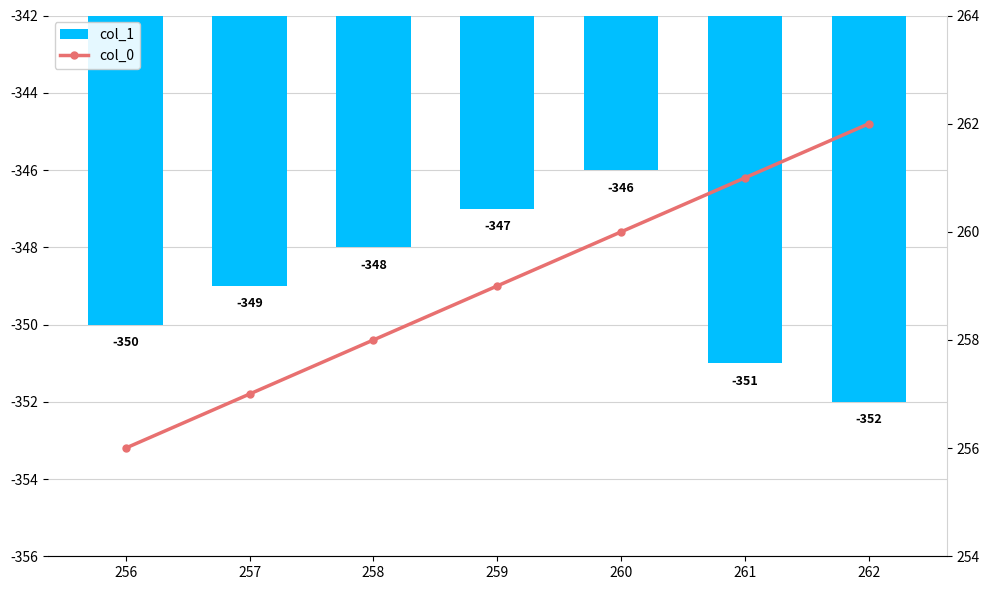

Which series changed the most between 256 and 259?

col_1